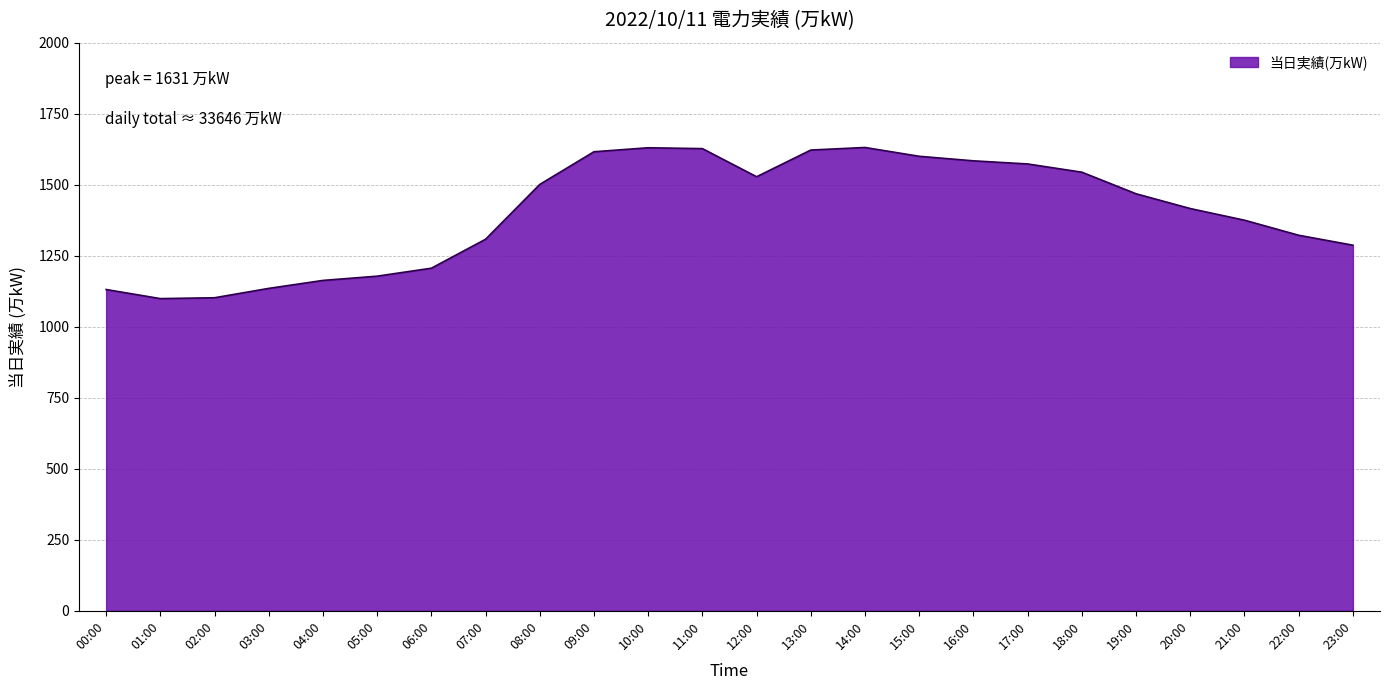

What is the minimum value shown in the chart?

1099